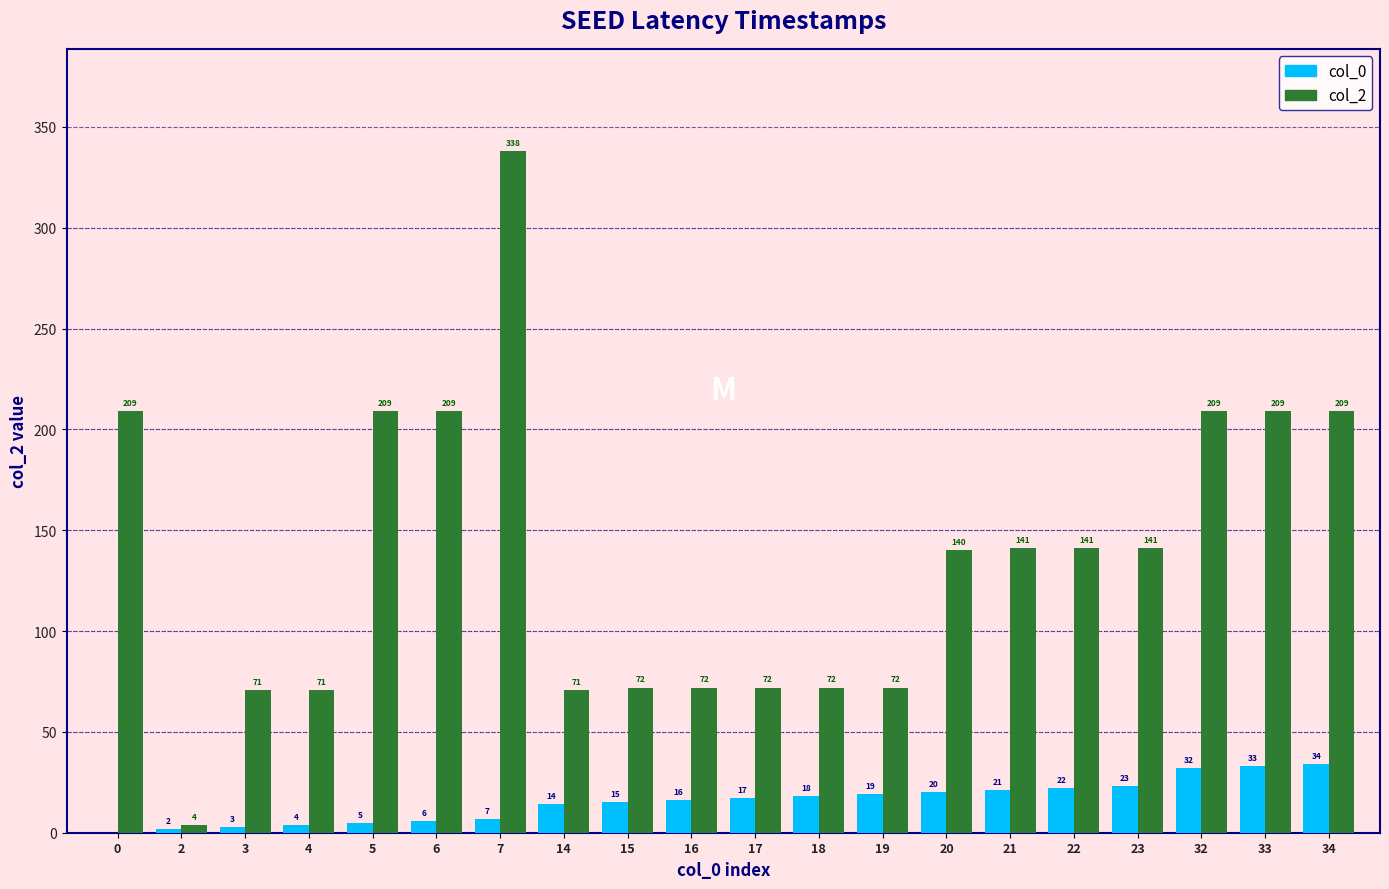

What is the sum of all col_2 values?

2732